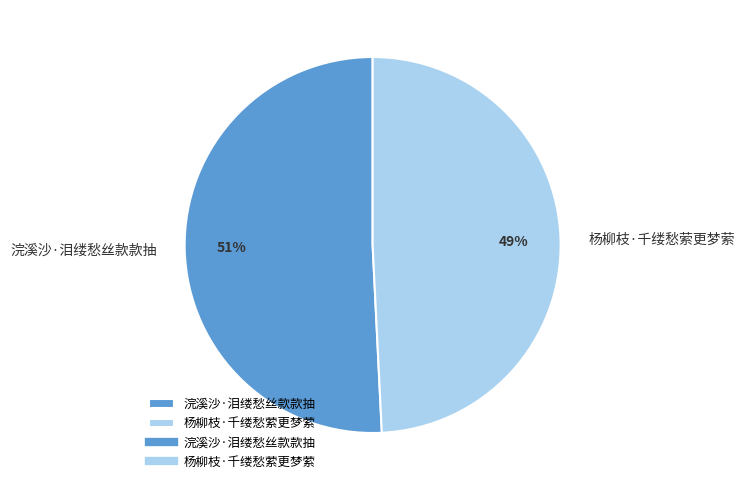

Which category has the smallest portion of the pie?

杨柳枝·千缕愁萦更梦萦